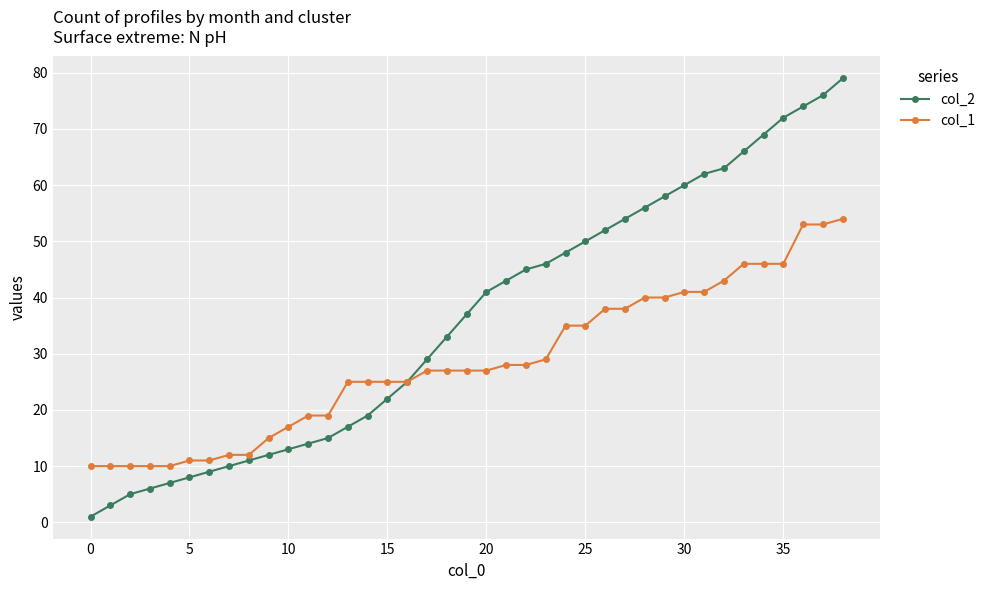

What is the greatest value displayed?

79